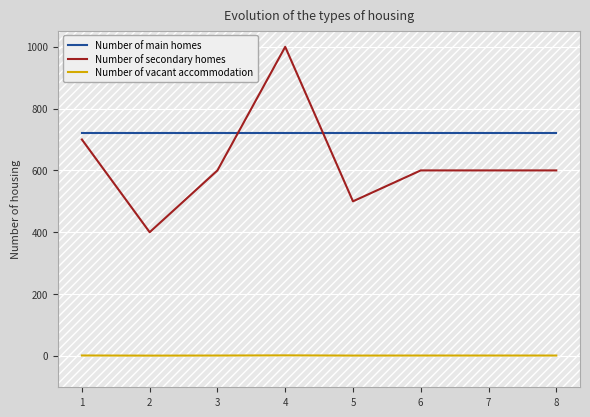

What is the lowest value of the Number of secondary homes series?

400.0